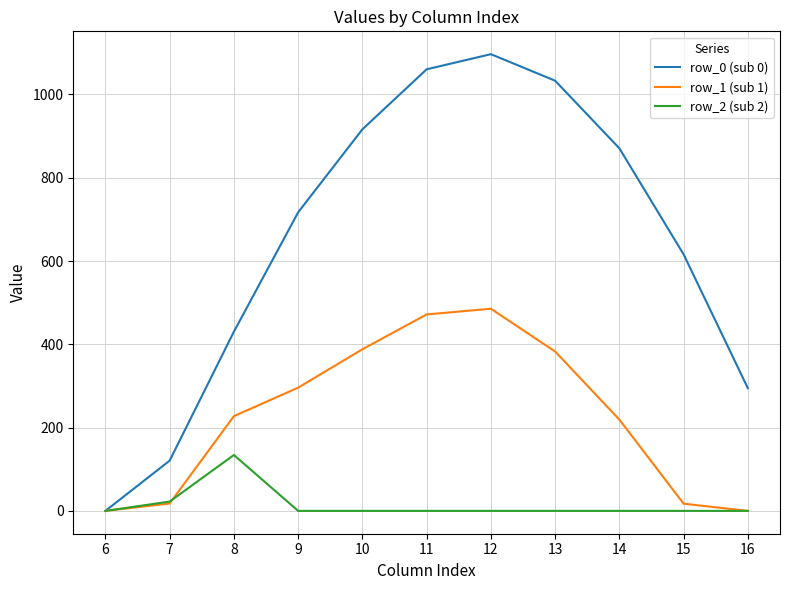

What is the difference between the maximum and second lowest values in the row_0 (sub 0) series?

976.0